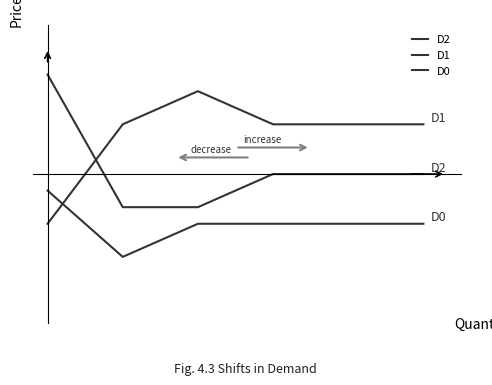

Does the chart have visible grid lines?

No